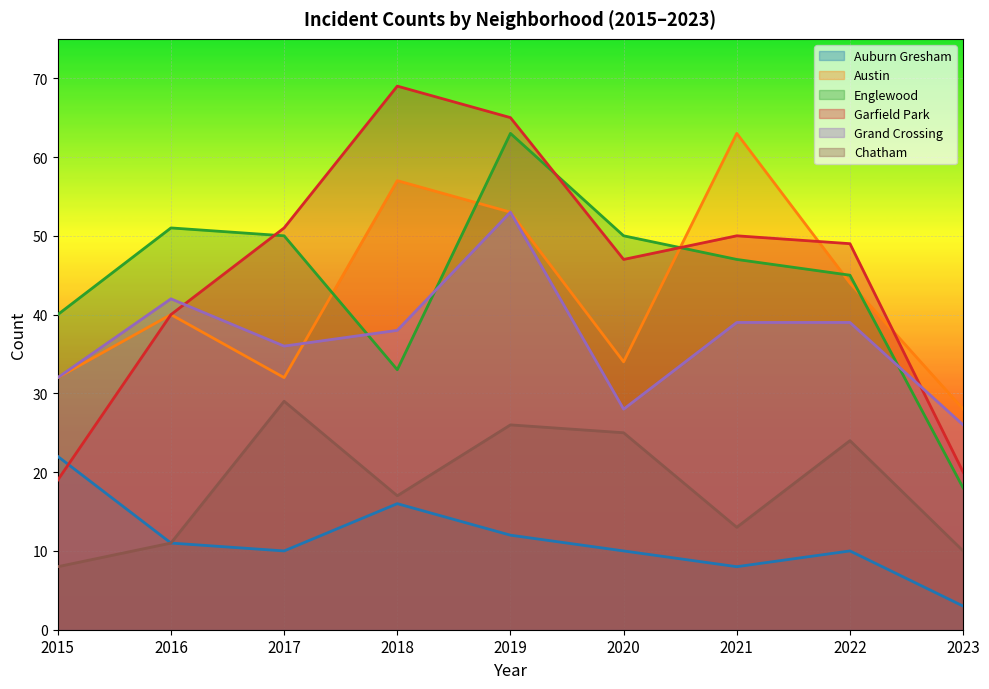

At how many categories does at least one series exceed 4?

9